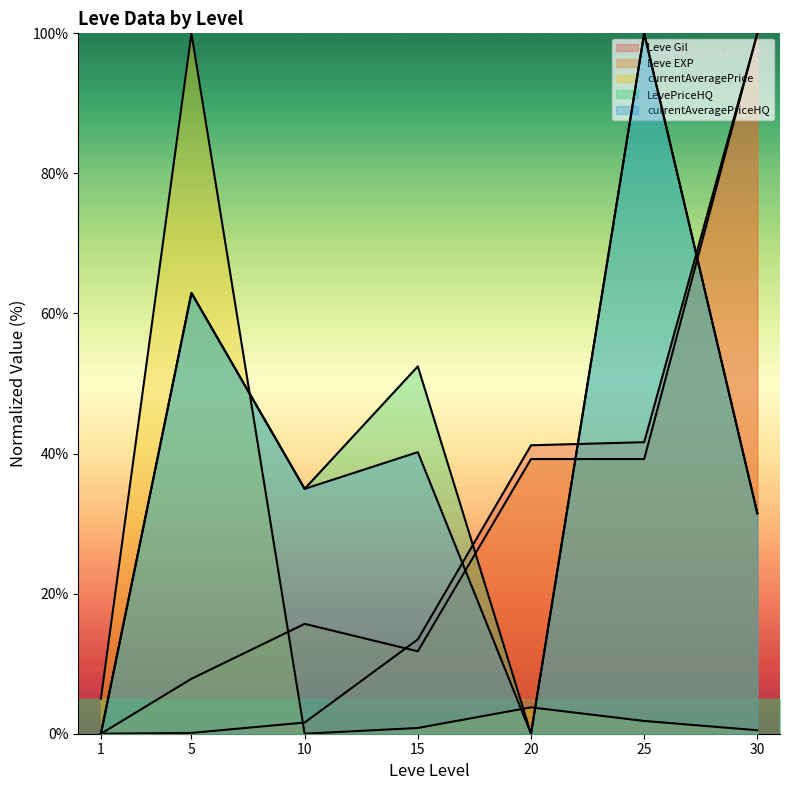

True or false: LevePriceHQ has a value of 52.4 at 15.

True